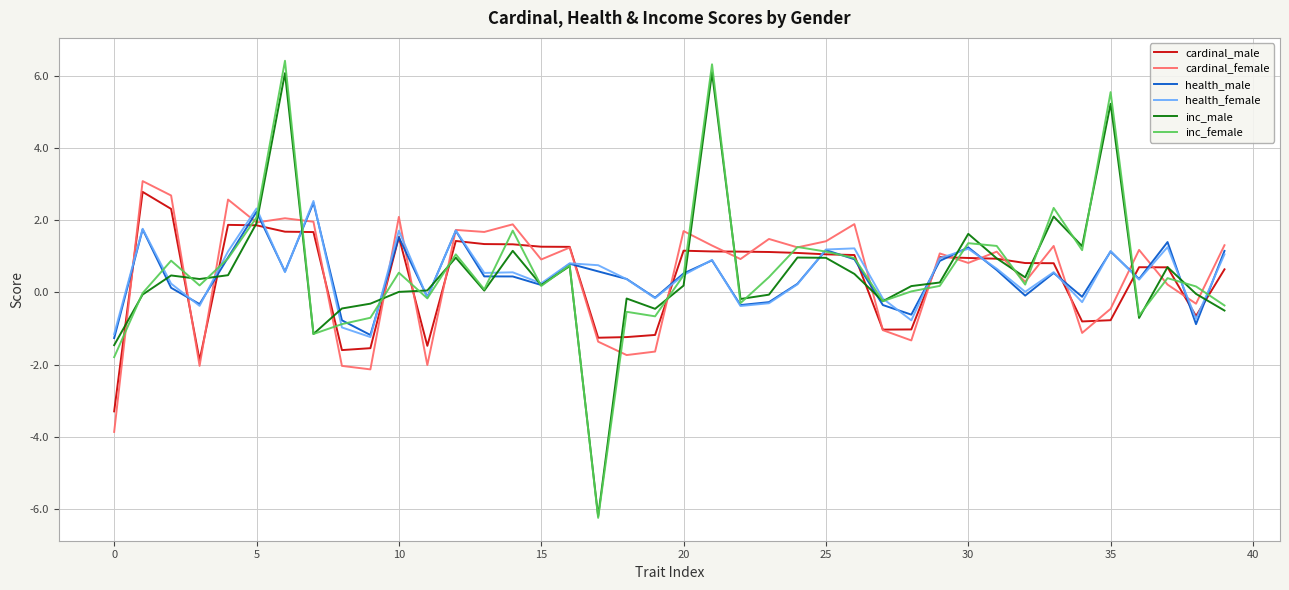

Does the chart display data point markers on the line(s)?

No